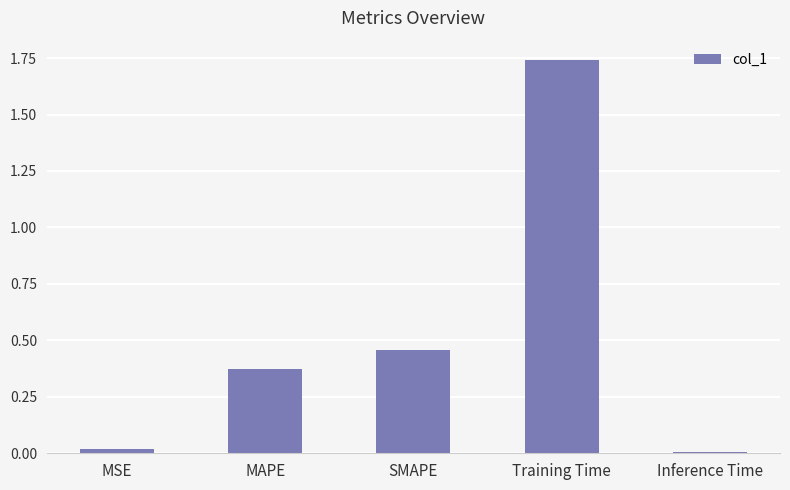

At which label is the value closest to 0?

Inference Time